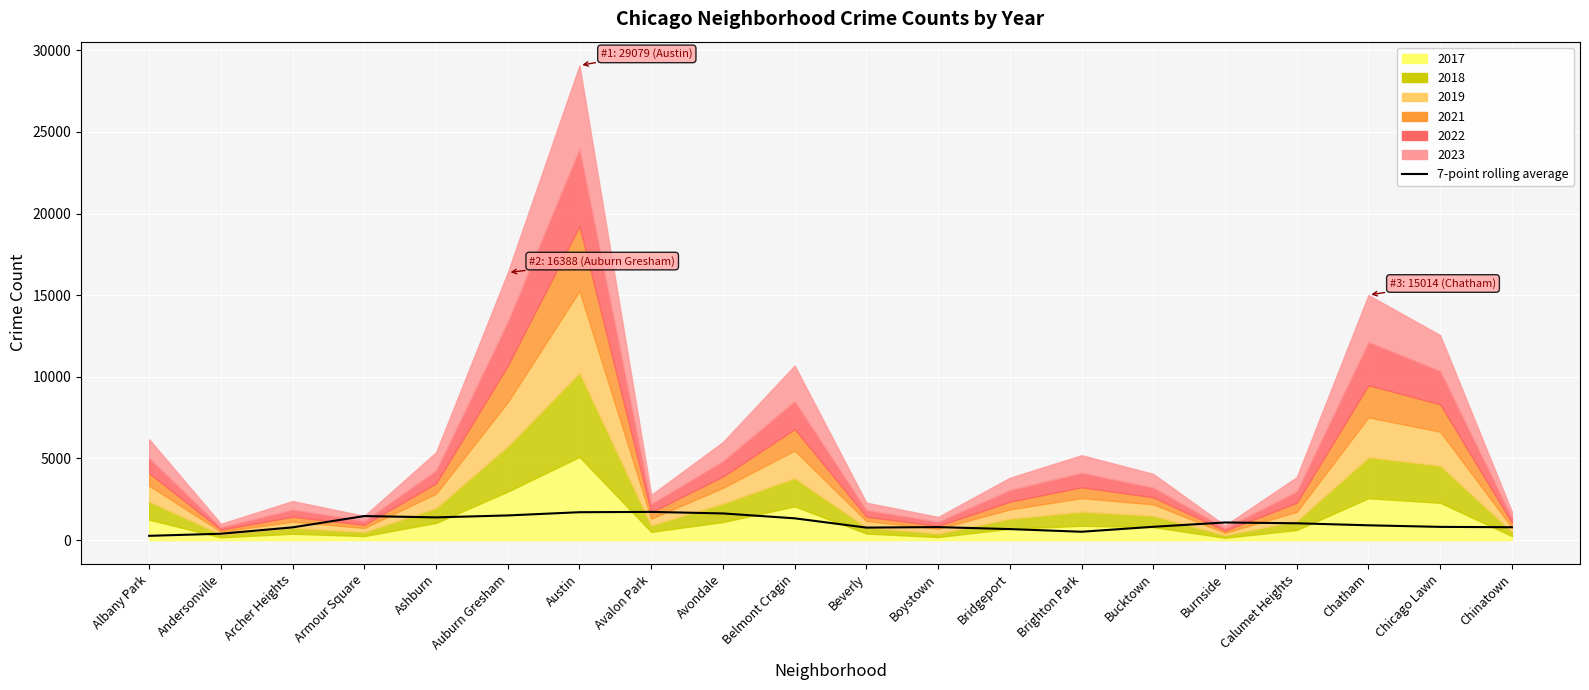

How many data points are less than 907?

10